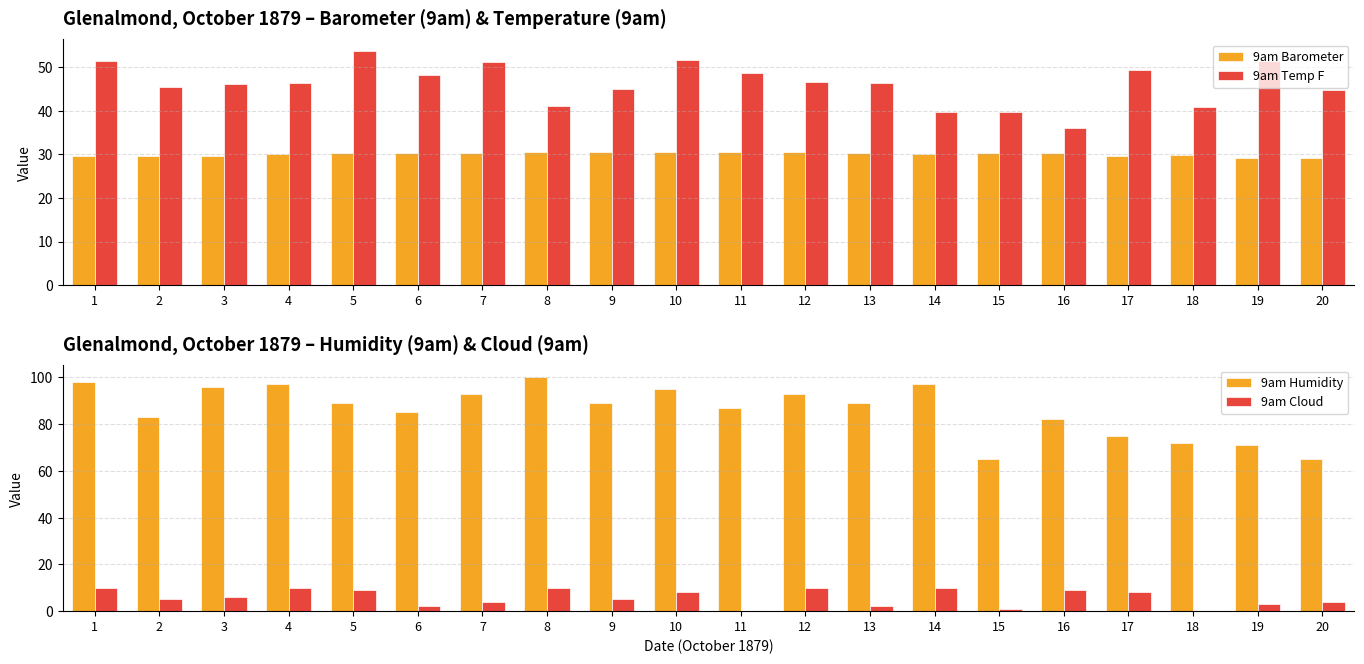

Are the bars horizontal?

No